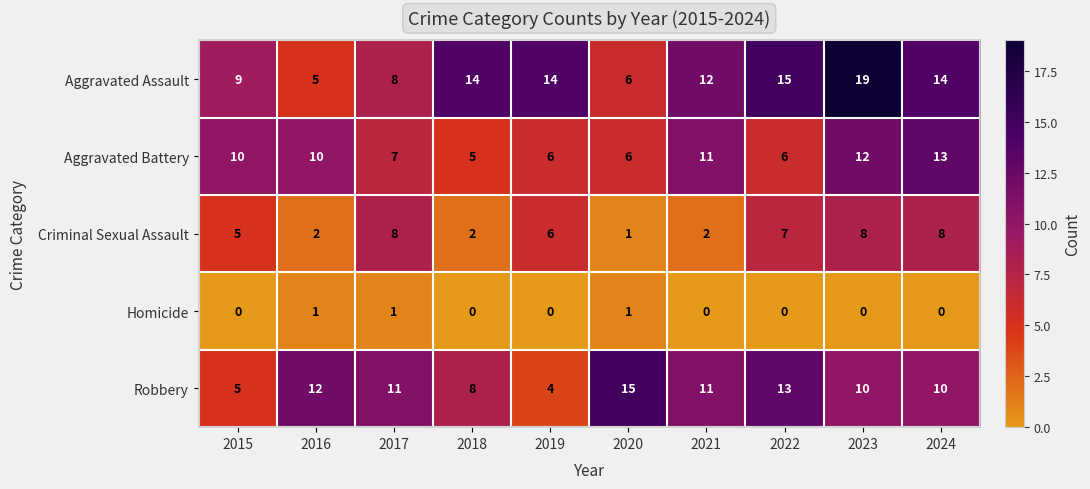

Is it true that Criminal Sexual Assault equals 2 at 2016?

True